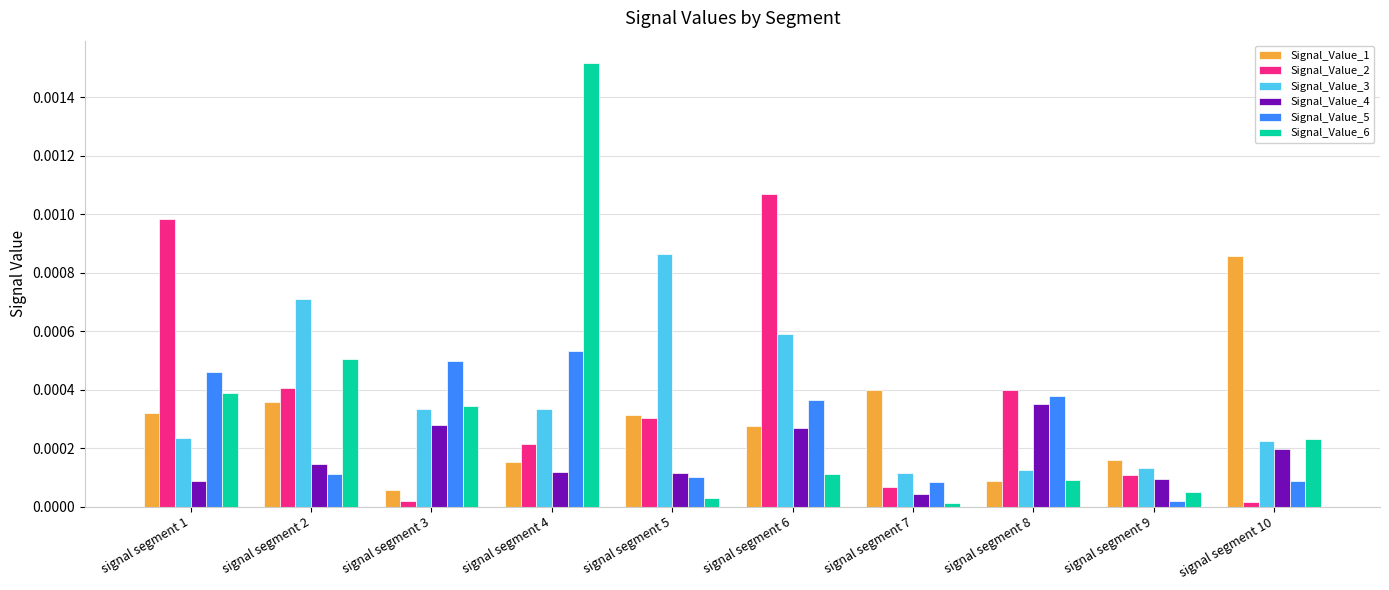

Is the value of Signal_Value_4 at signal segment 10 greater than the value of Signal_Value_2 at signal segment 5?

No